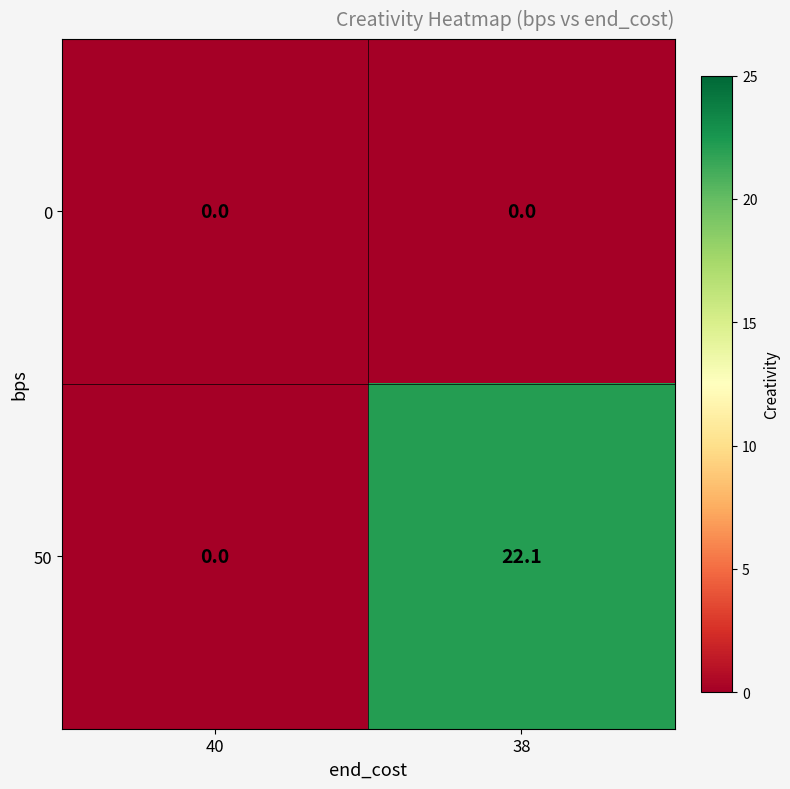

The 0 series shows 0.0 at 38. True or false?

True